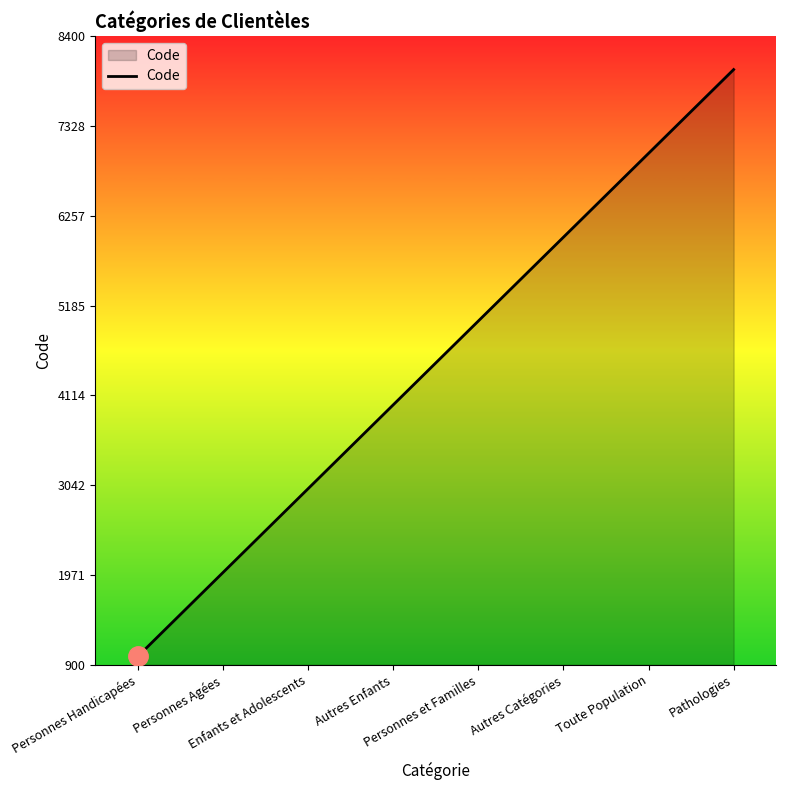

Reading left to right, list all the values displayed in this chart.

Personnes Handicapées=1000	Personnes Agées=2000	Enfants et Adolescents=3000	Autres Enfants=4000	Personnes et Familles=5000	Autres Catégories=6000	Toute Population=7000	Pathologies=8000